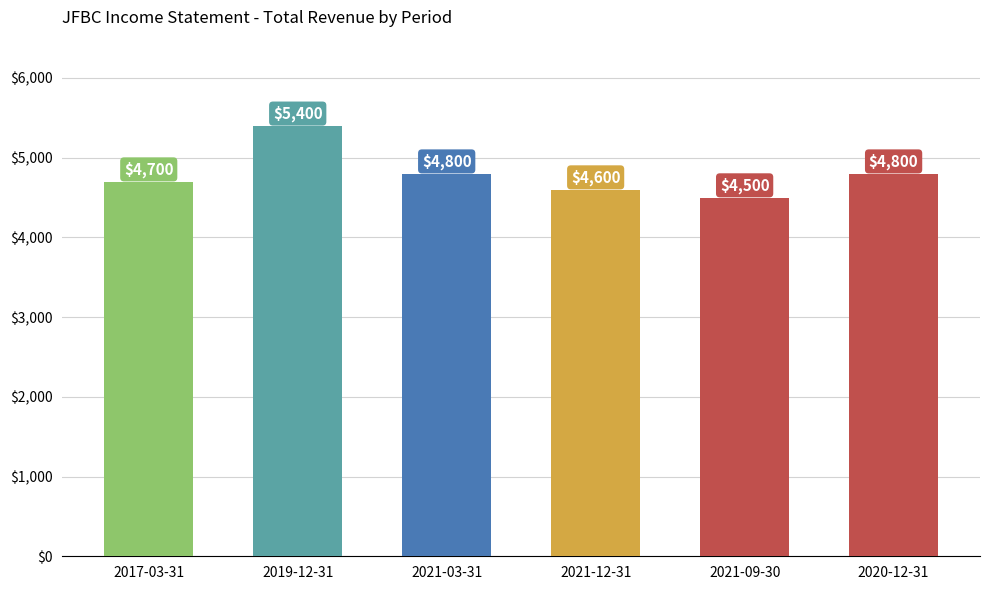

Reading left to right, extract all data points from this chart.

2017-03-31=4700	2019-12-31=5400	2021-03-31=4800	2021-12-31=4600	2021-09-30=4500	2020-12-31=4800